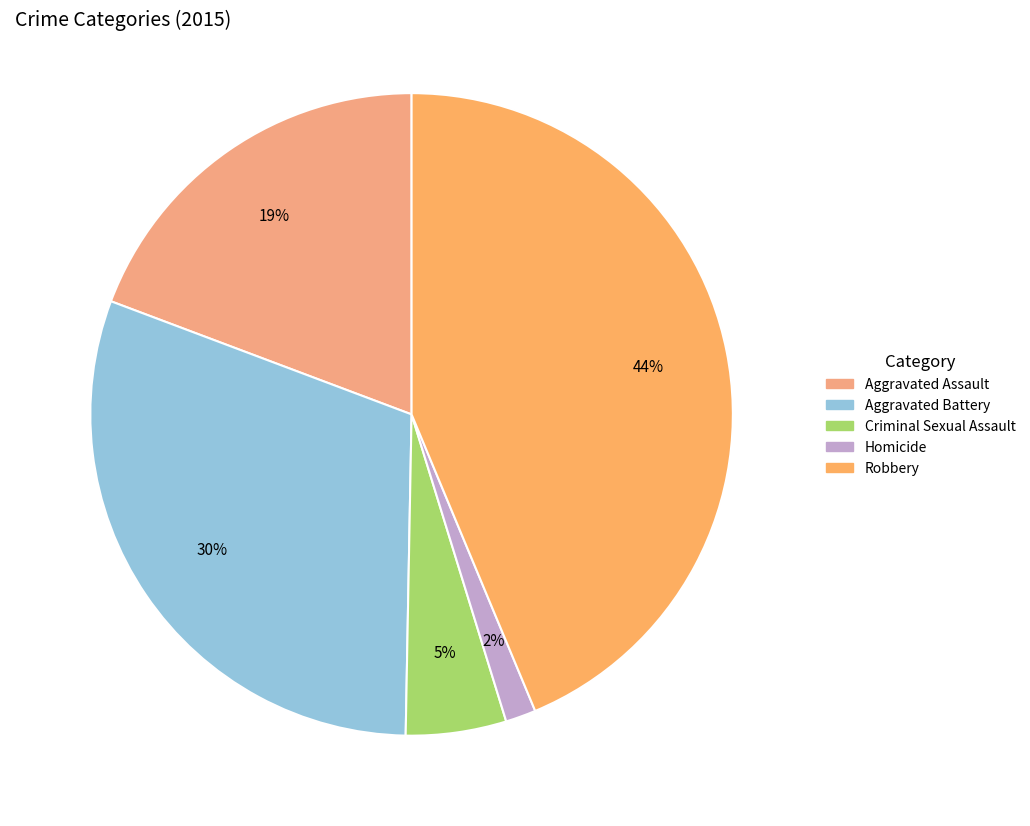

Combined, do Aggravated Battery and Aggravated Assault account for over 50%?

No